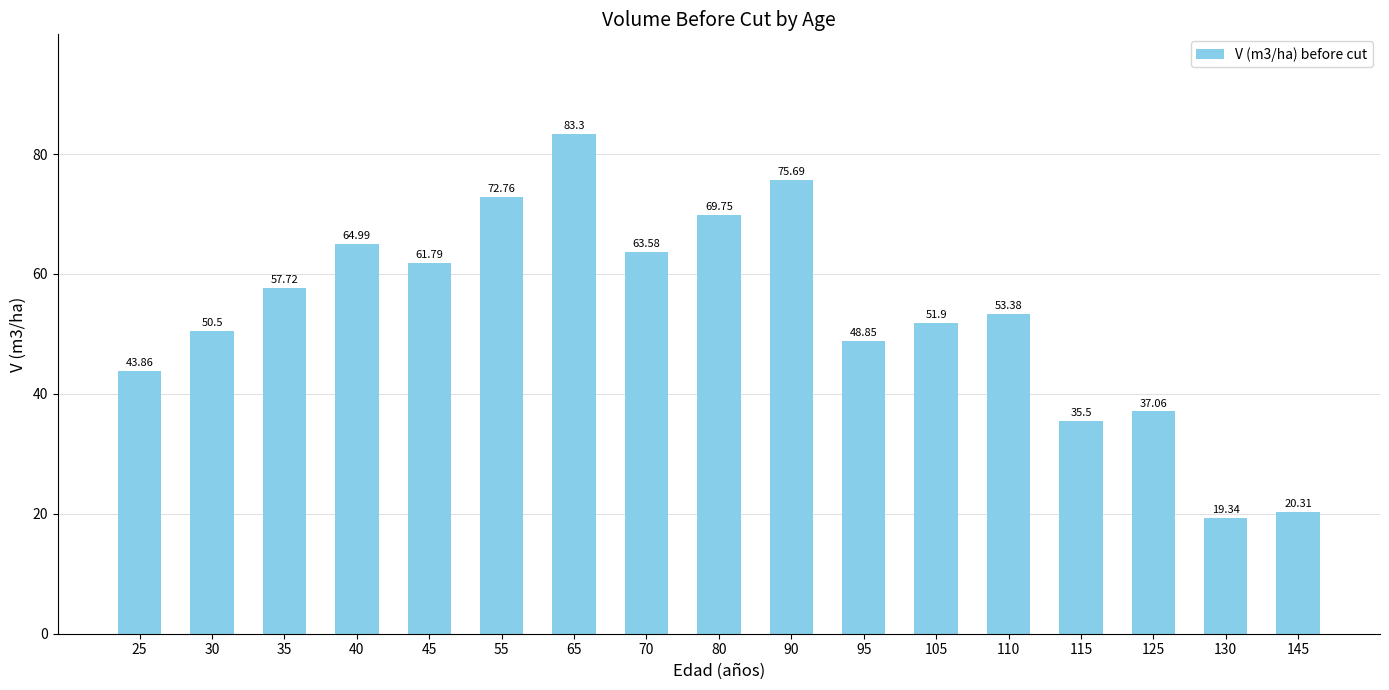

Reading left to right, list all the values displayed in this chart.

25=43.9	30=50.5	35=57.7	40=65.0	45=61.8	55=72.8	65=83.3	70=63.6	80=69.8	90=75.7	95=48.9	105=51.9	110=53.4	115=35.5	125=37.1	130=19.3	145=20.3